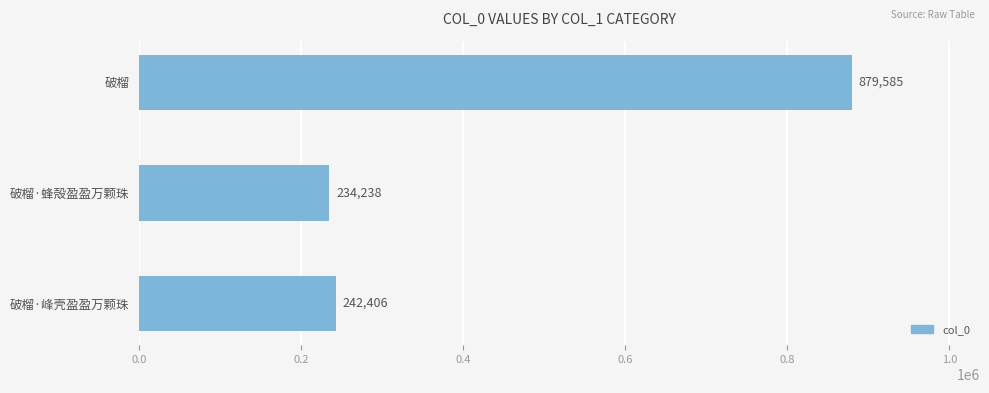

Reading top to bottom, what are all the values shown in this chart?

破榴=879585	破榴·蜂殻盈盈万颗珠=234238	破榴·峰壳盈盈万颗珠=242406